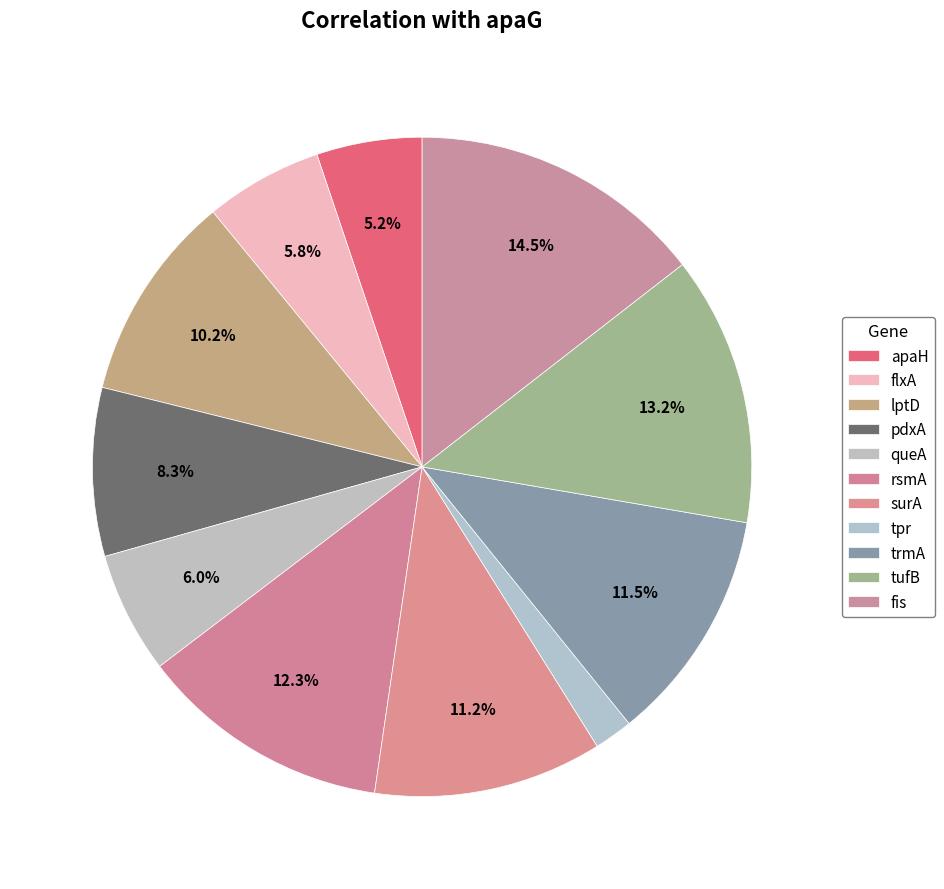

How many slices are in this pie chart?

11